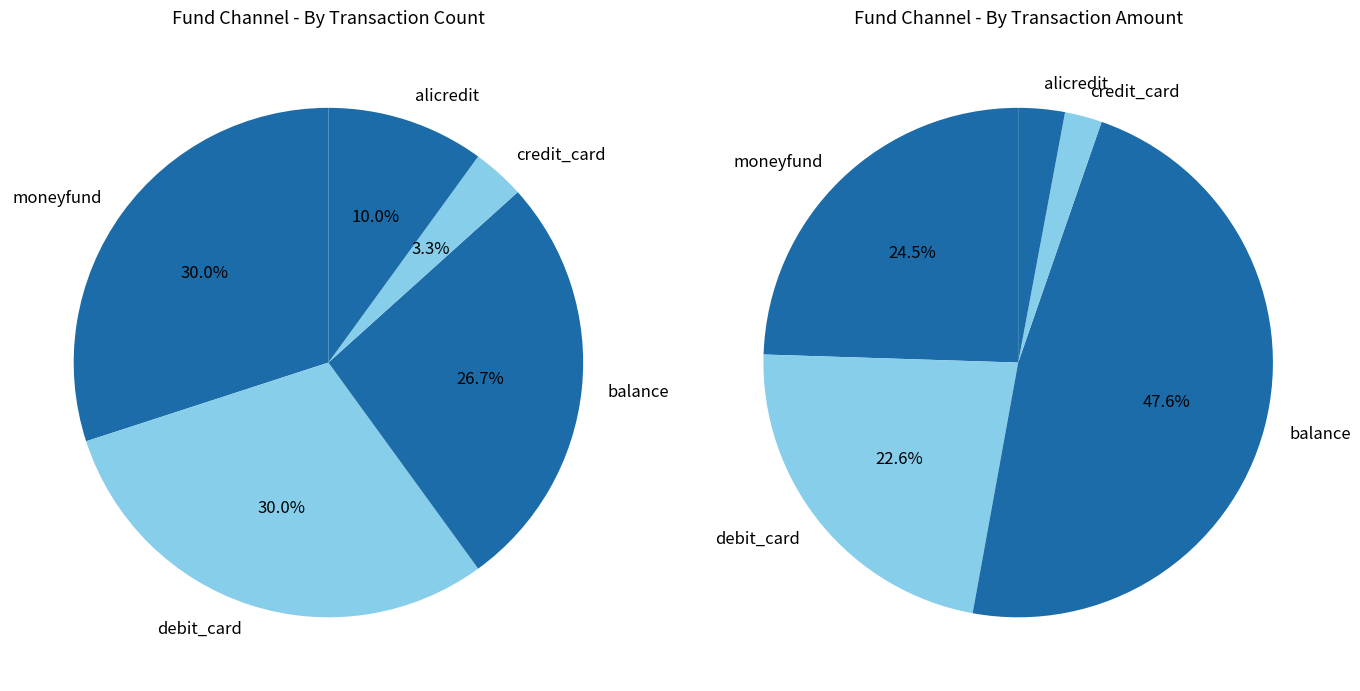

Is it true that alicredit is 1% of the pie?

False